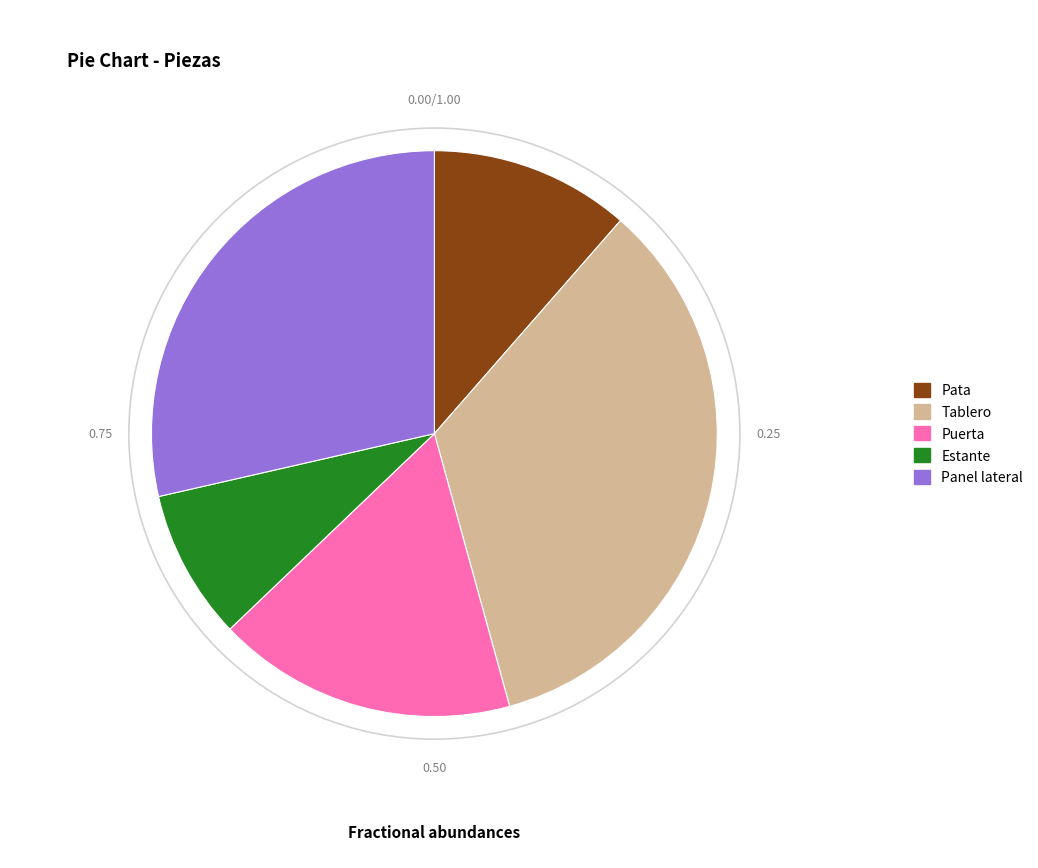

Between Tablero and Puerta, which is larger?

Tablero